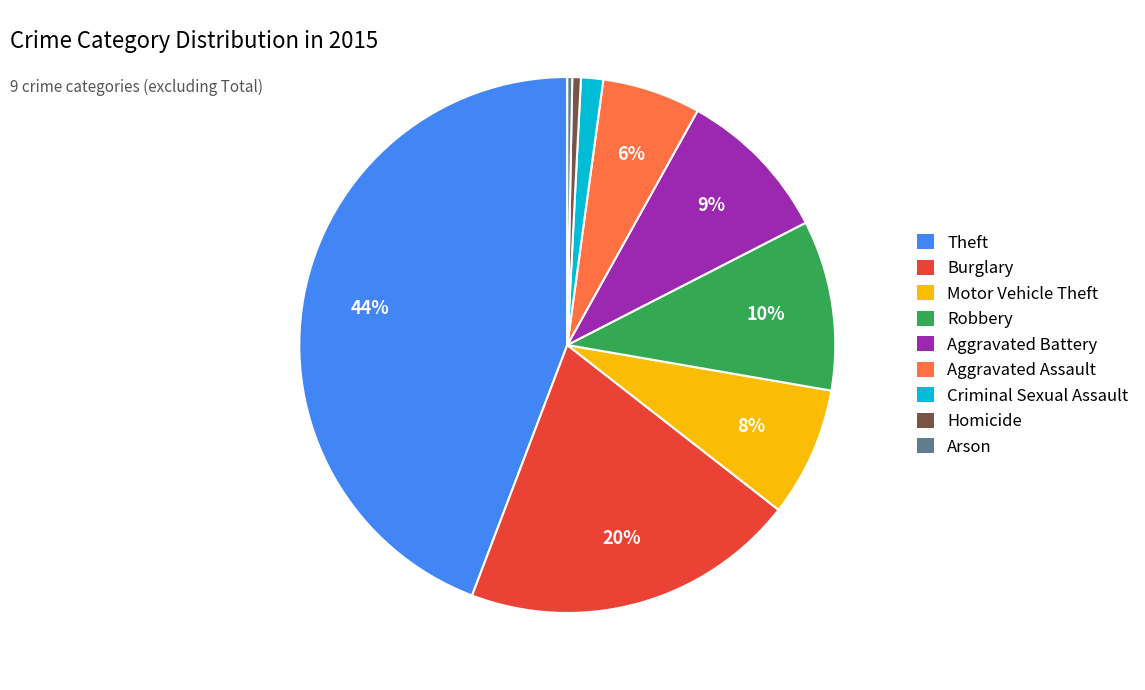

To the nearest percent, what is the combined percentage of Motor Vehicle Theft and Arson?

8%